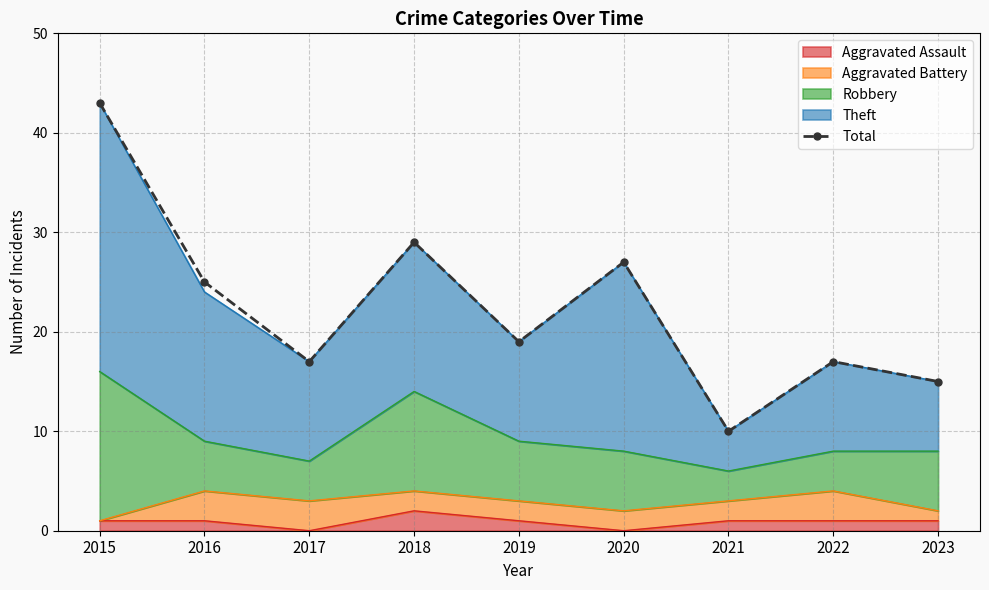

True or false: the data has more than 2 interior local peaks.

True